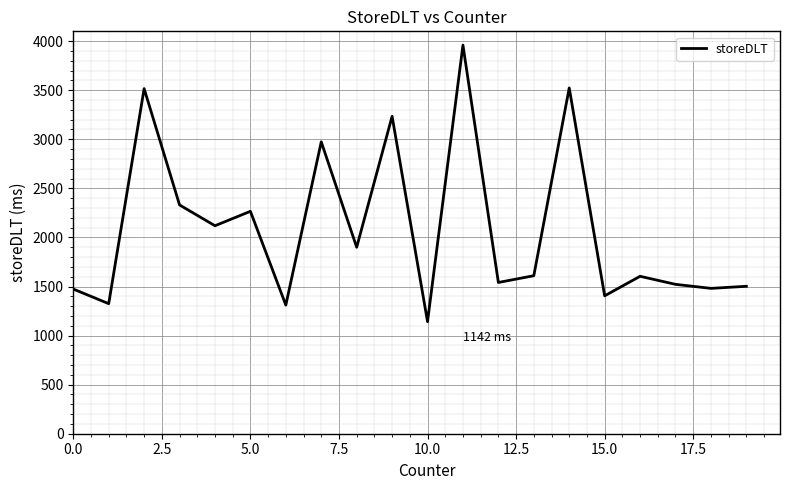

What is the greatest value displayed?

3959